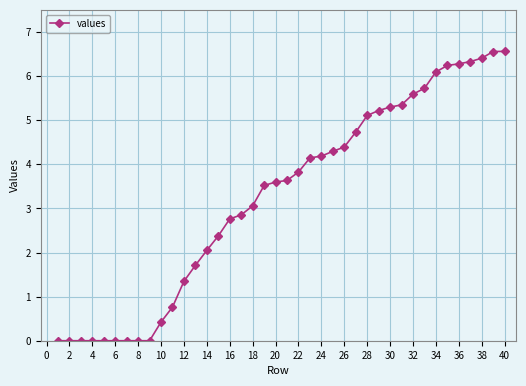

What is the sum of all values?

130.4